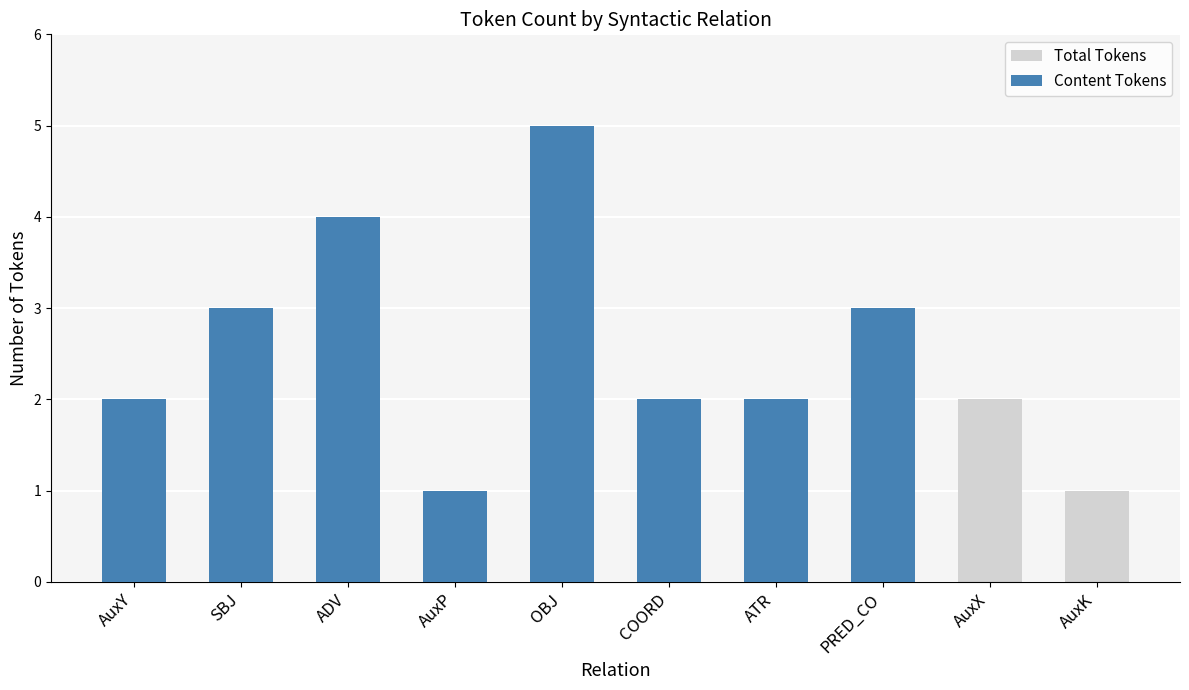

What is the difference between the maximum and minimum values in the Total Tokens series?

4